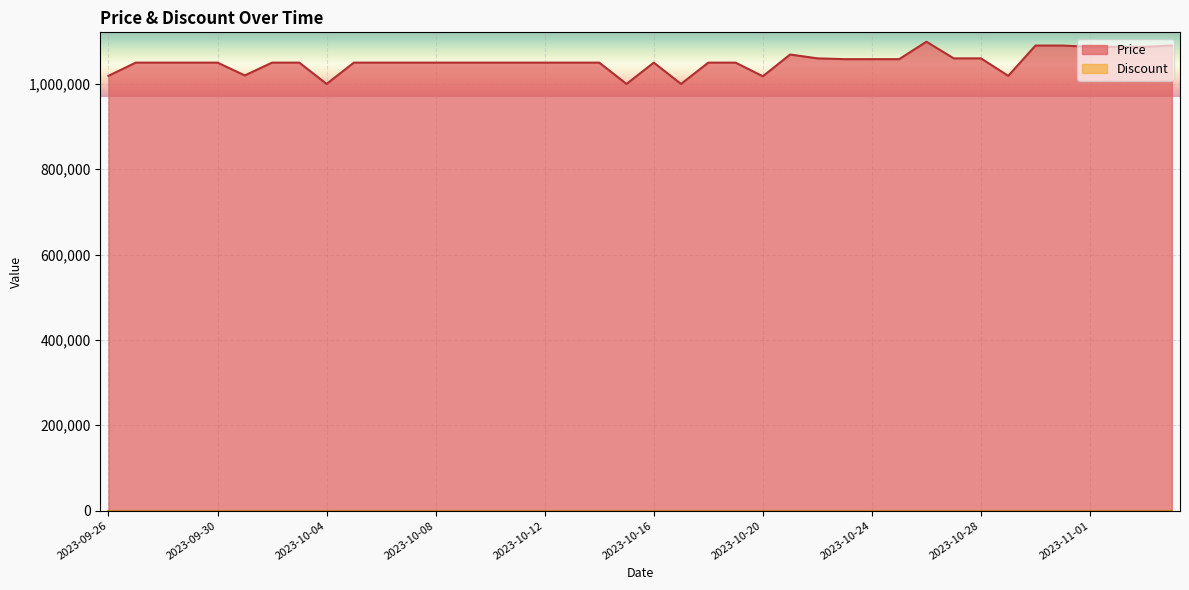

What is the ratio of the value at 2023-10-07 to the value at 2023-10-12?

1.0